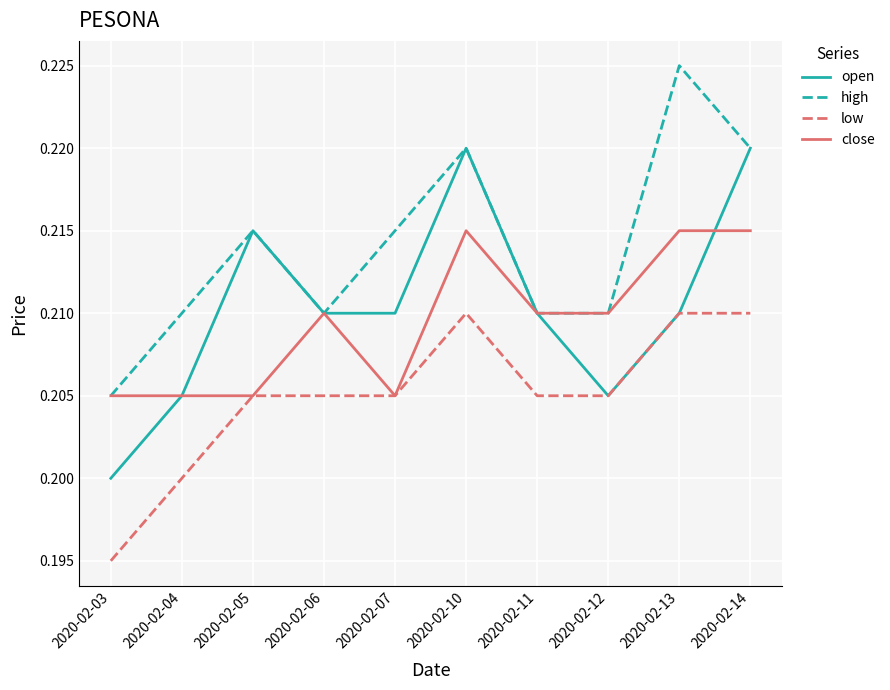

The value of high at 2020-02-04 is 0.2. True or false?

True